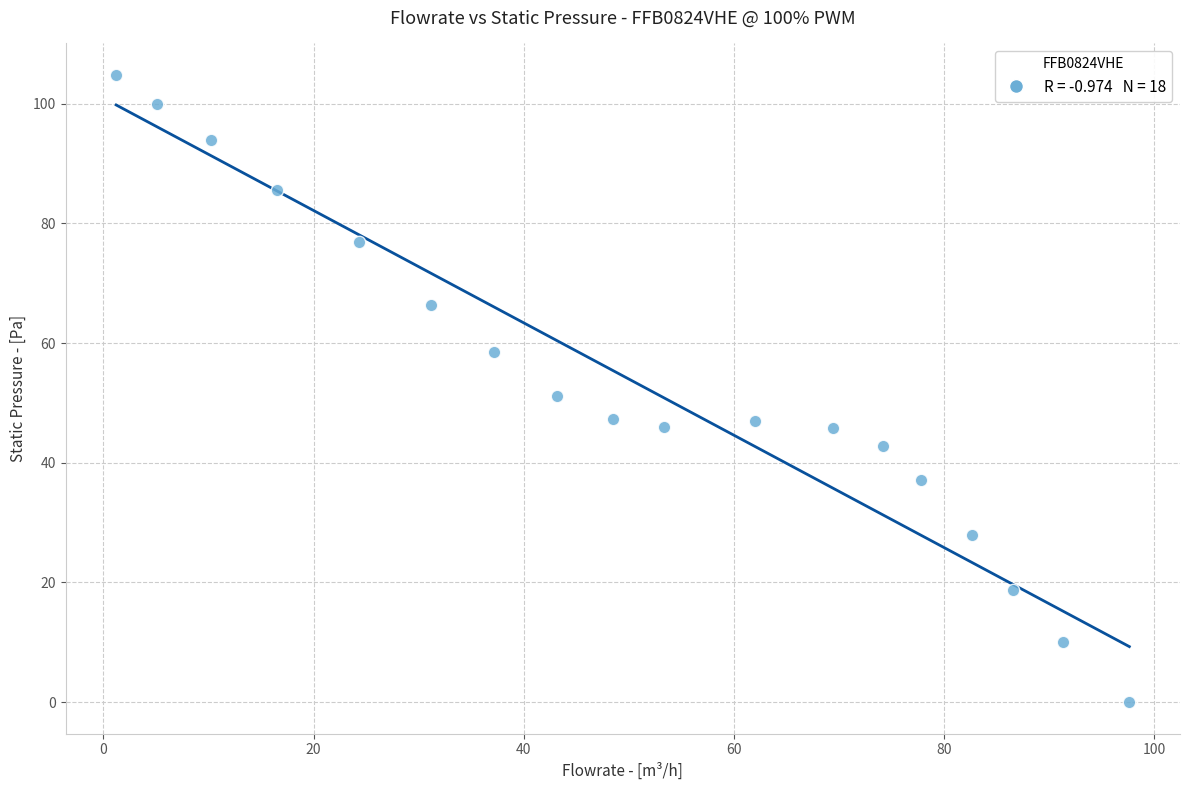

What is the range of Y values (max minus min)?

104.8